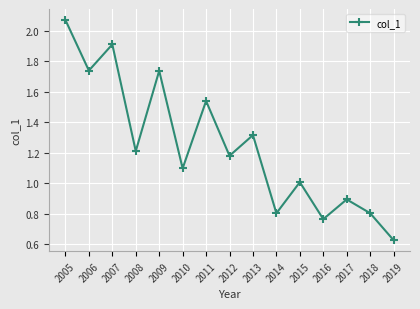

The chart shows a value of 0.9 at 2017. True or false?

True